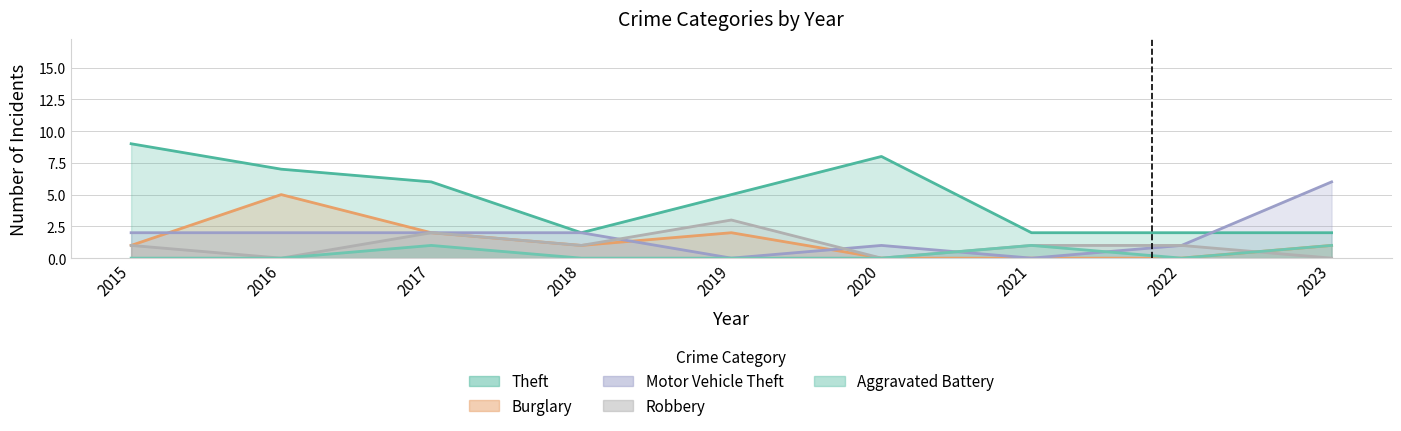

Count the Burglary values in the range 0 to 2.

8